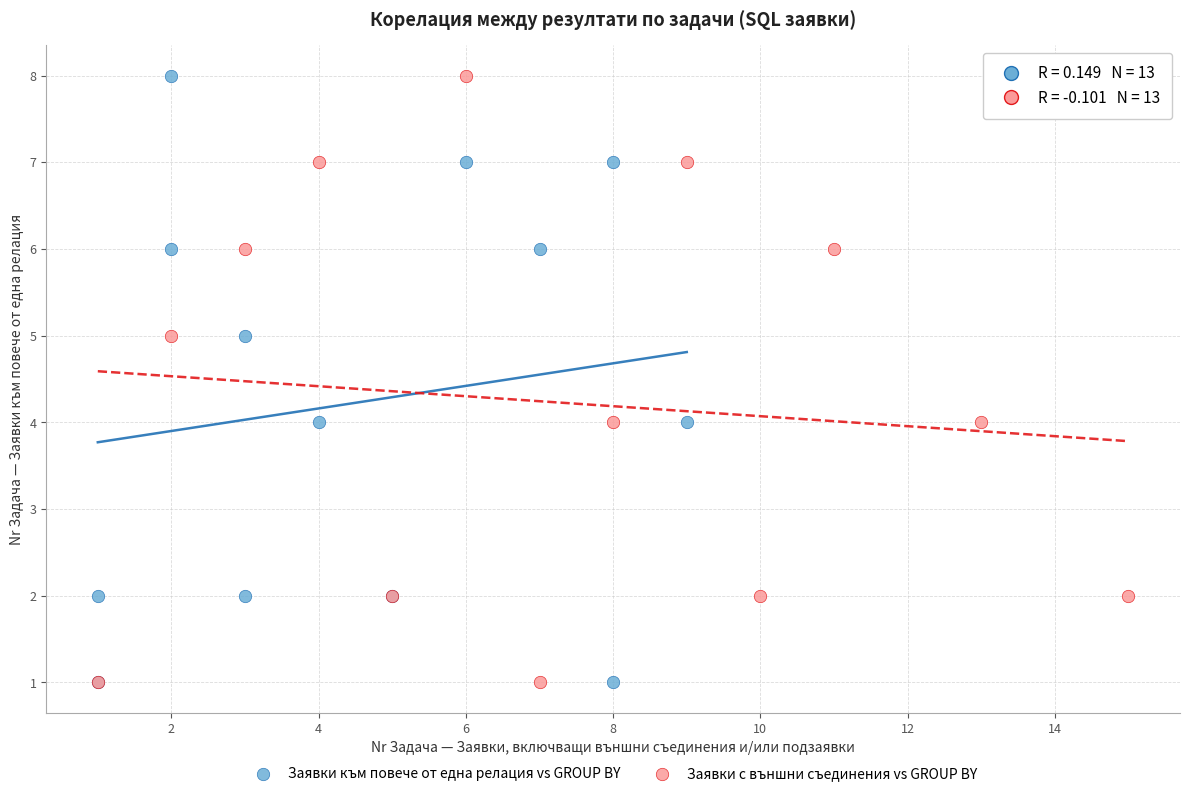

What are all the series names shown in the legend?

Заявки към повече от една релация vs GROUP BY, Заявки с външни съединения vs GROUP BY